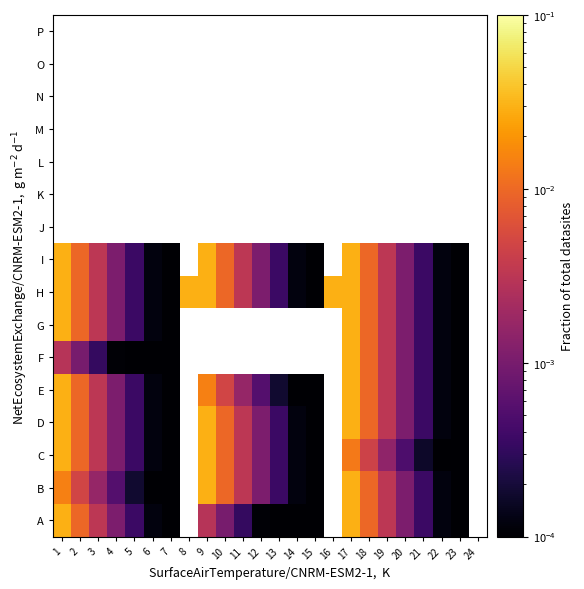

At how many categories does at least one series exceed 0?

23